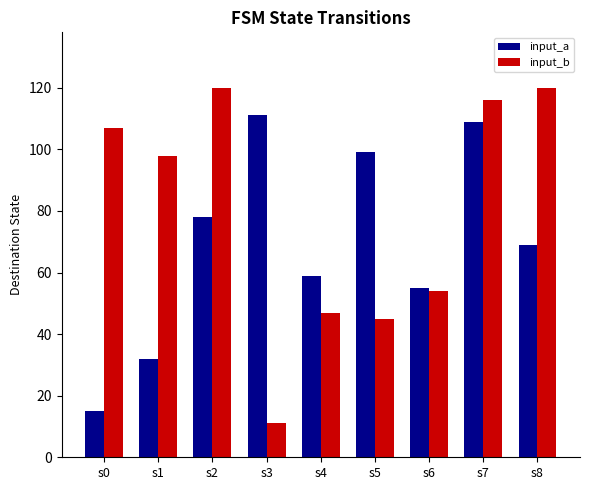

Which series has the largest total across all categories?

input_b